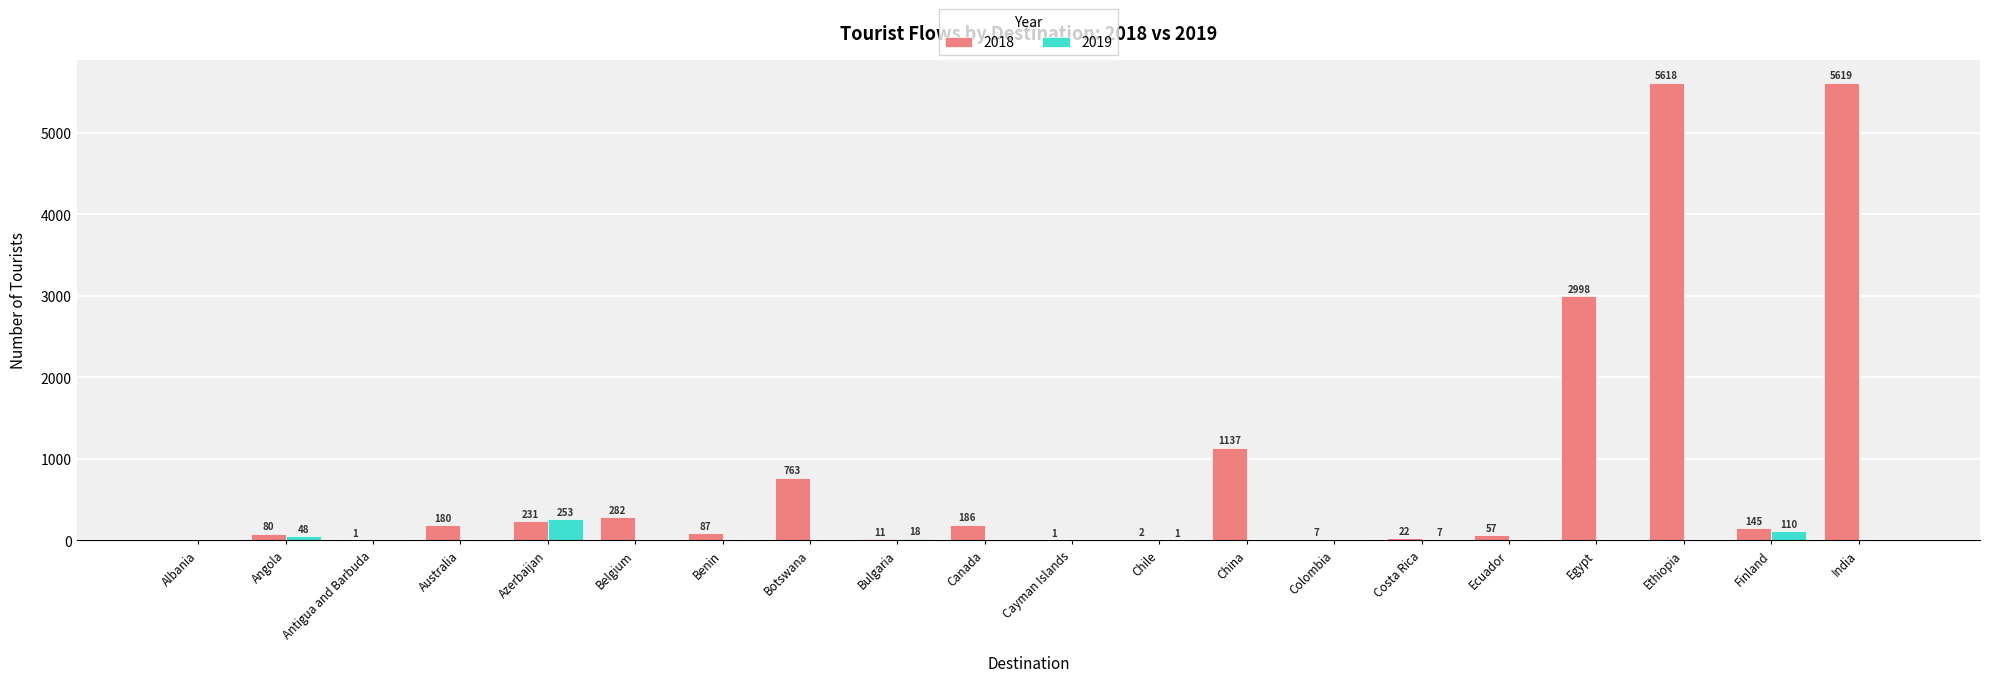

What is the sum of all 2018 values?

17427